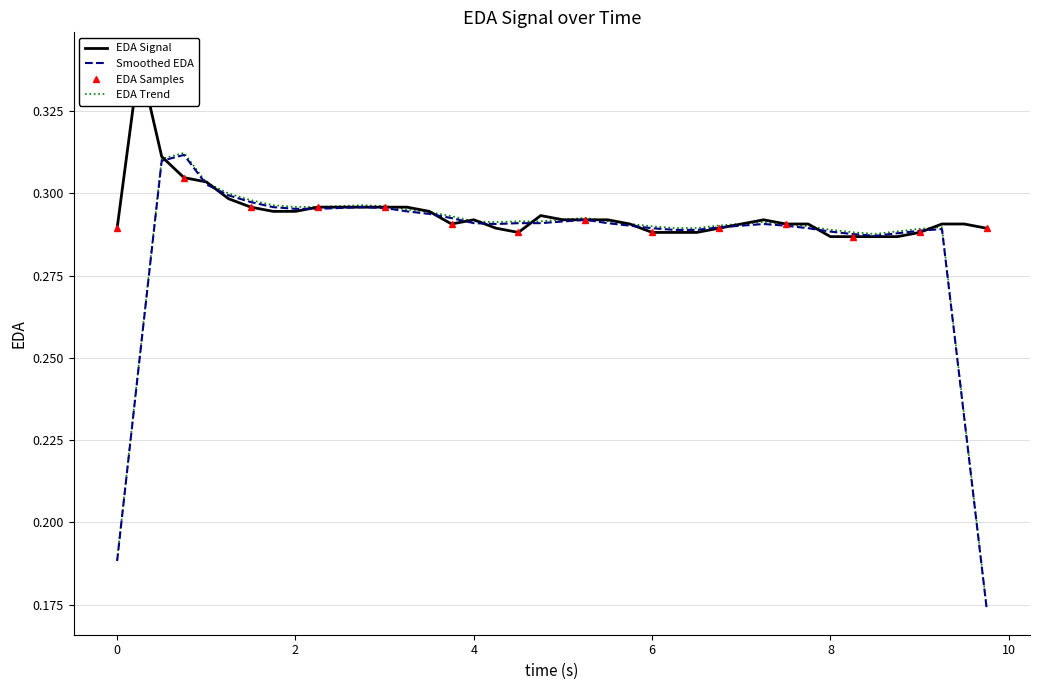

Read the value at 2.

0.3